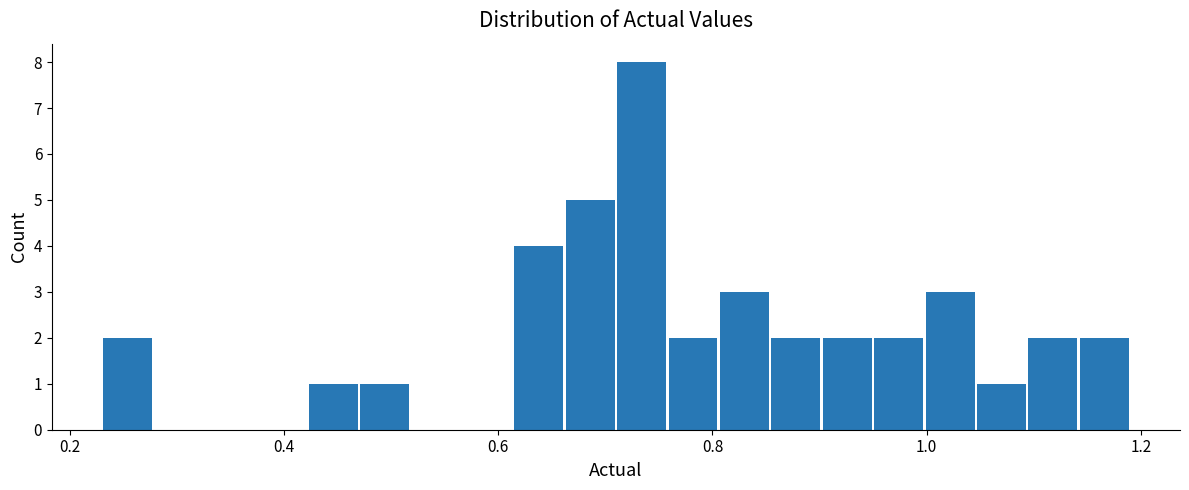

Around what value on the x-axis is the tallest bar? Give the approximate position of its centre, as read against the axis.

0.74